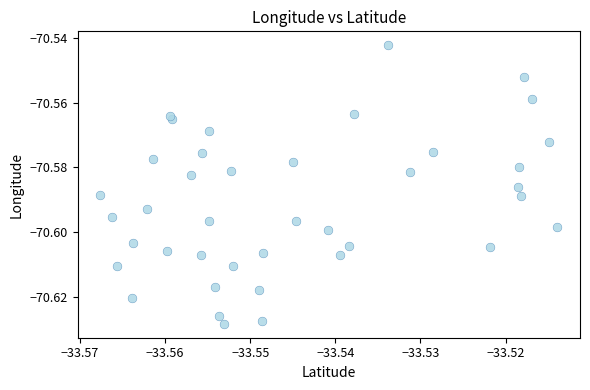

How many data points are displayed?

40